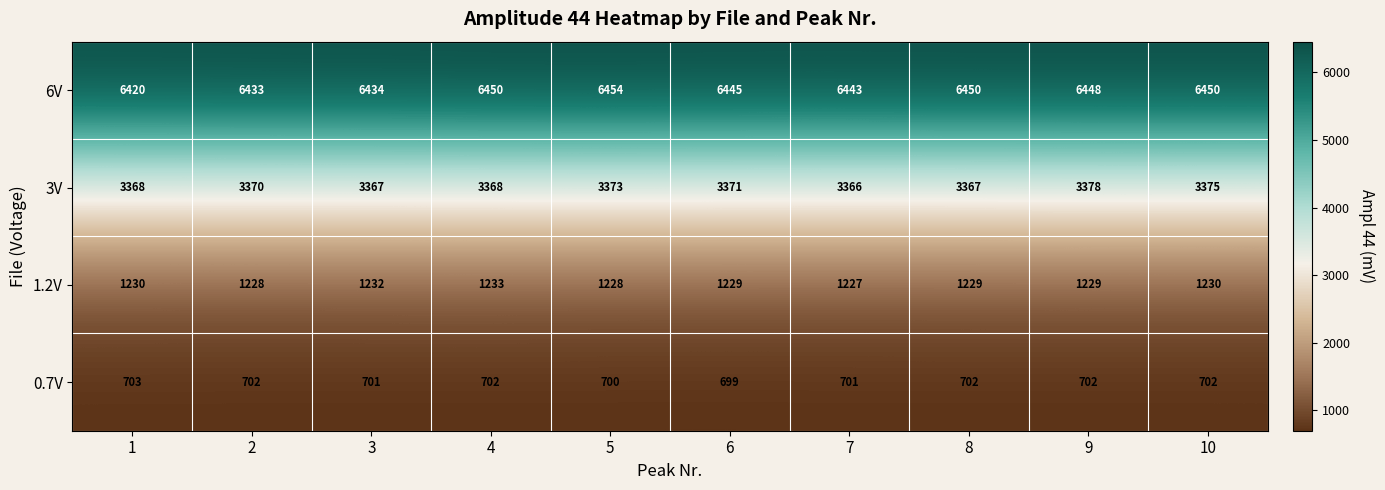

How many 0.7V values are between 701 and 702?

7